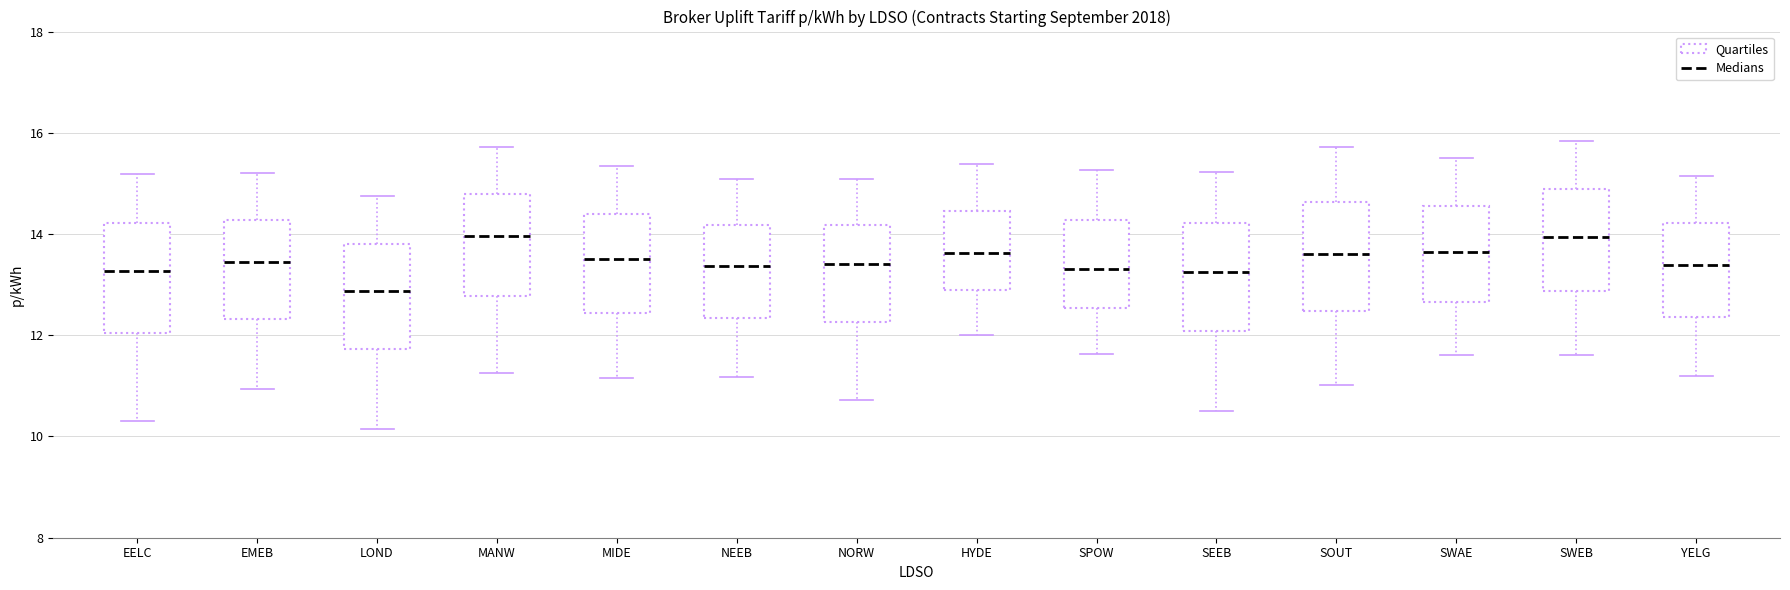

Reading left to right, transcribe this box plot: for each box, give where its median line is, the range the box spans, and where its two whiskers end, as read against the y-axis. The values are not printed on the chart, so give them approximately, as read against the axis.

EELC: median 13.2, box 12.0 to 14.2, whiskers 10.4 to 15.2
EMEB: median 13.4, box 12.4 to 14.2, whiskers 11.0 to 15.2
LOND: median 12.8, box 11.8 to 13.8, whiskers 10.2 to 14.8
MANW: median 14.0, box 12.8 to 14.8, whiskers 11.2 to 15.8
MIDE: median 13.6, box 12.4 to 14.4, whiskers 11.2 to 15.4
NEEB: median 13.4, box 12.4 to 14.2, whiskers 11.2 to 15.0
NORW: median 13.4, box 12.2 to 14.2, whiskers 10.8 to 15.0
HYDE: median 13.6, box 12.8 to 14.4, whiskers 12.0 to 15.4
SPOW: median 13.4, box 12.6 to 14.2, whiskers 11.6 to 15.2
SEEB: median 13.2, box 12.0 to 14.2, whiskers 10.6 to 15.2
SOUT: median 13.6, box 12.4 to 14.6, whiskers 11.0 to 15.8
SWAE: median 13.6, box 12.6 to 14.6, whiskers 11.6 to 15.6
SWEB: median 14.0, box 12.8 to 14.8, whiskers 11.6 to 15.8
YELG: median 13.4, box 12.4 to 14.2, whiskers 11.2 to 15.2